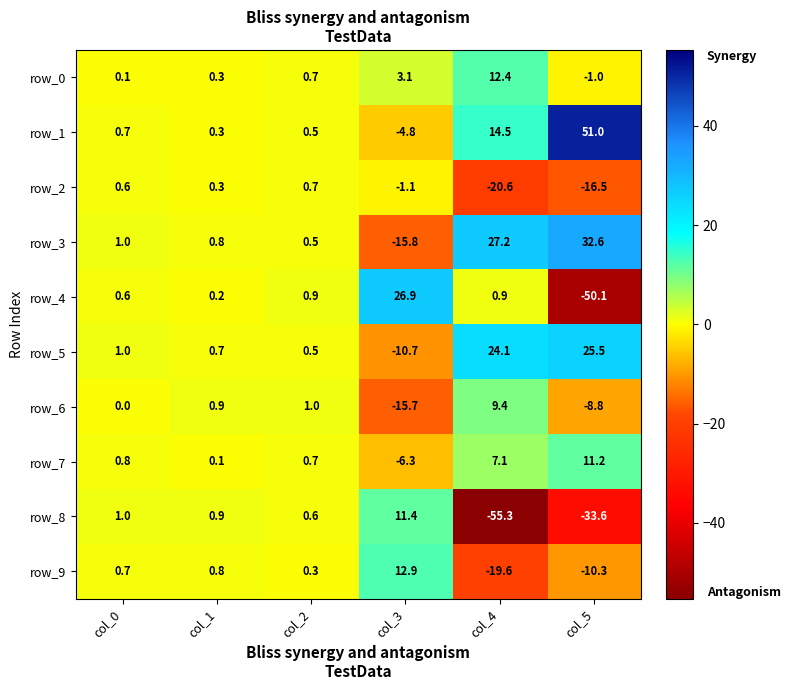

Rank the series by their maximum value, from lowest to highest.

row_2, row_6, row_7, row_8, row_0, row_9, row_5, row_4, row_3, row_1